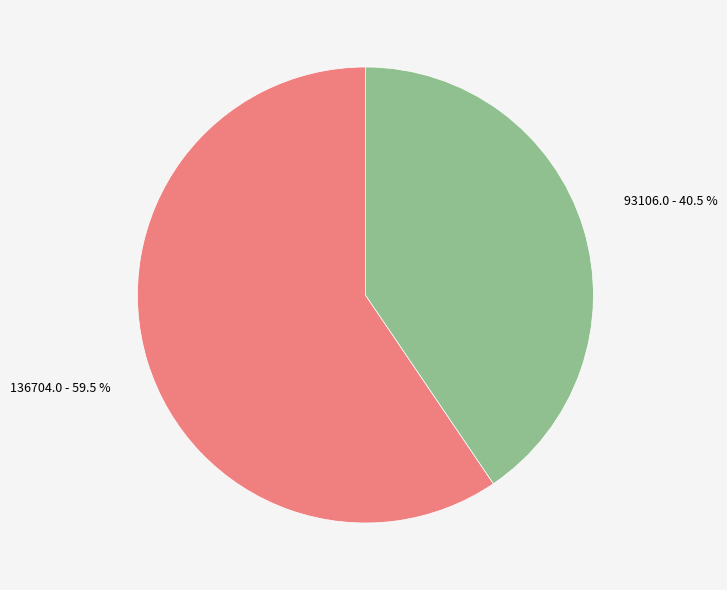

Is there a majority slice in this chart?

Yes